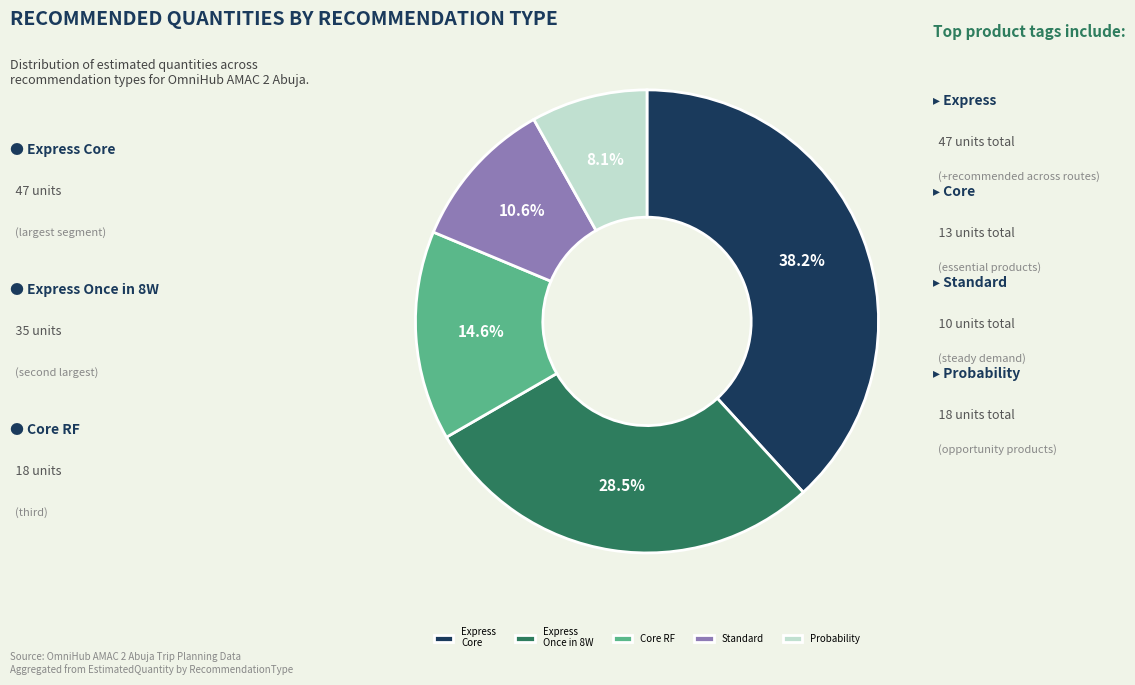

Rank the categories by value from lowest to highest.

Probability, Standard, Core RF, Express Once in 8W, Express Core